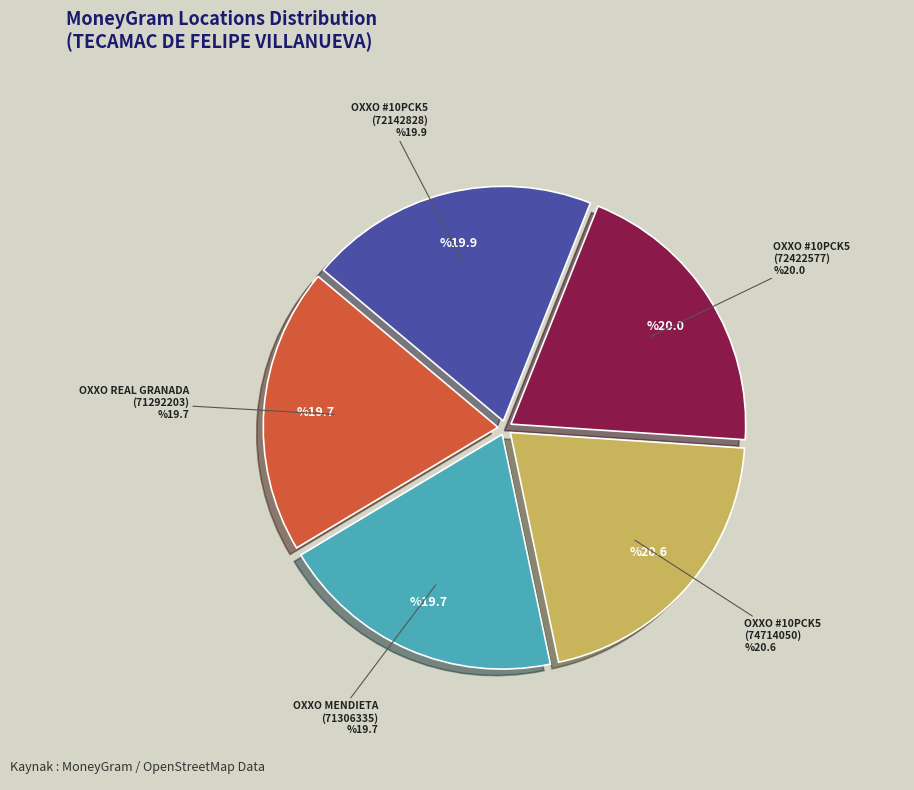

The OXXO REAL GRANADA (71292203) slice represents 20% of the pie. True or false?

True